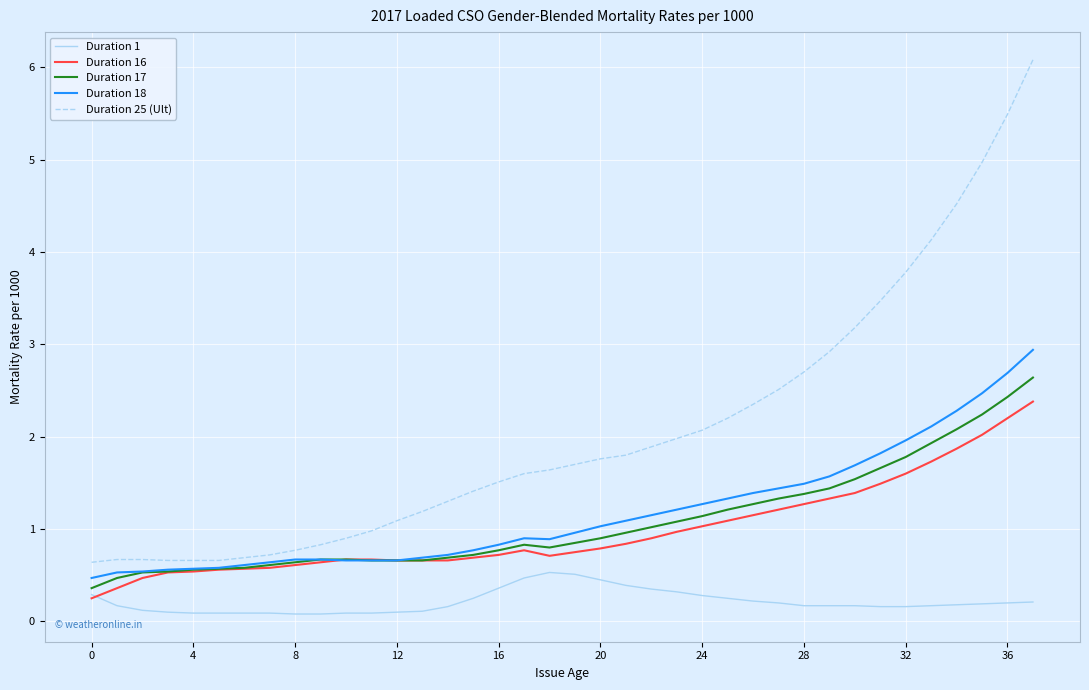

How many lines are shown in the chart?

5